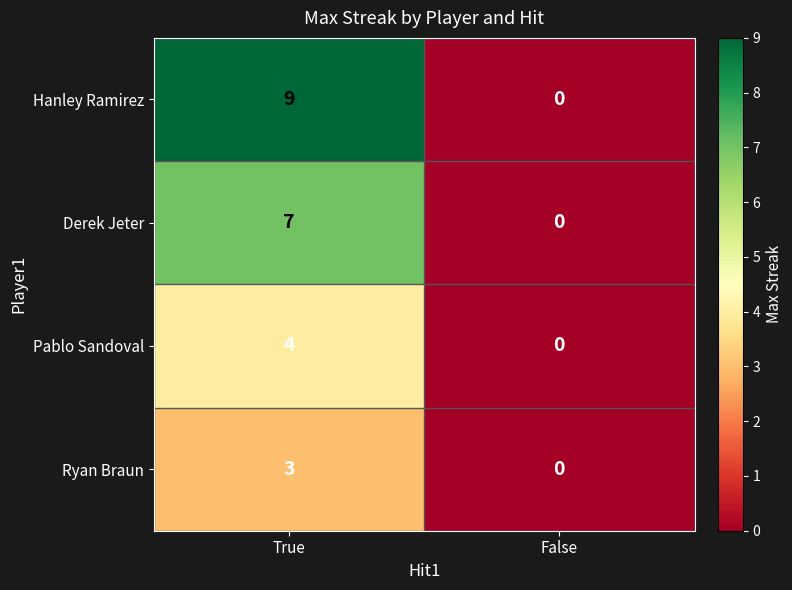

Where is Ryan Braun nearest to the value 1?

False